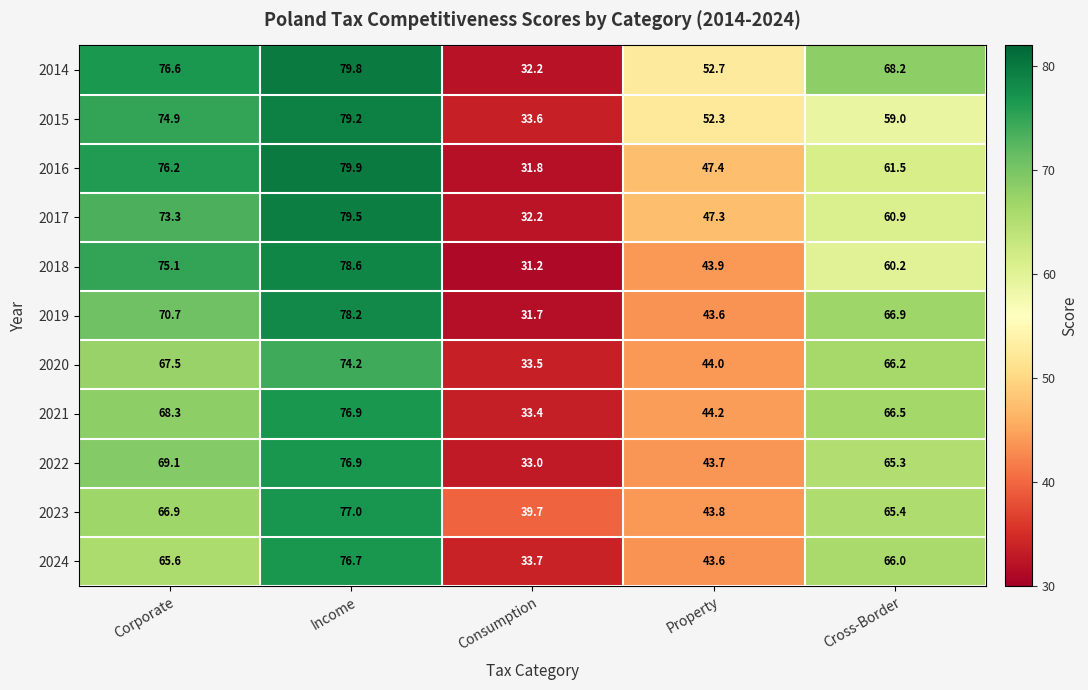

How many categories are shown in the chart?

5